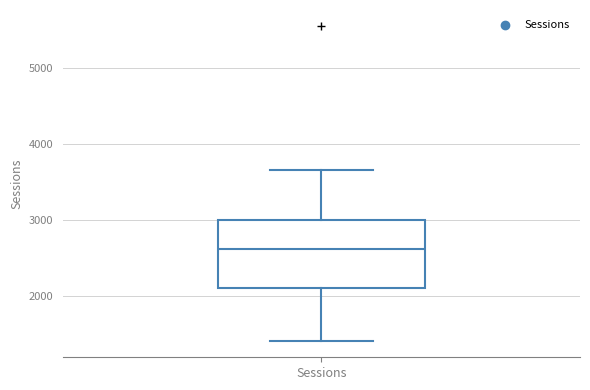

Where is the upper edge of the box for Sessions on the y-axis? The values are not printed on the chart, so give them approximately, as read against the axis.

3000